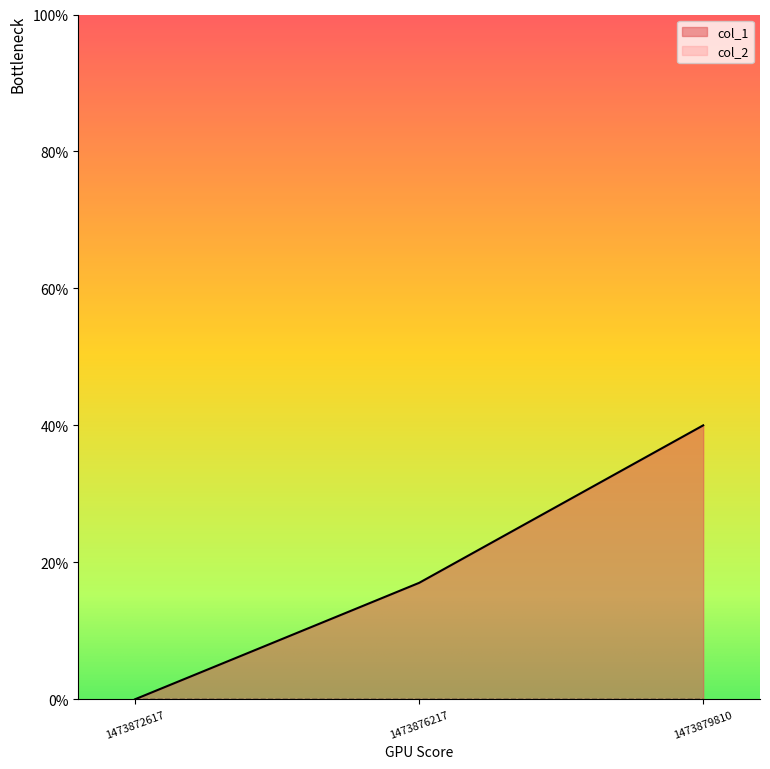

Rank the categories by value from highest to lowest.

1473879810, 1473876217, 1473872617